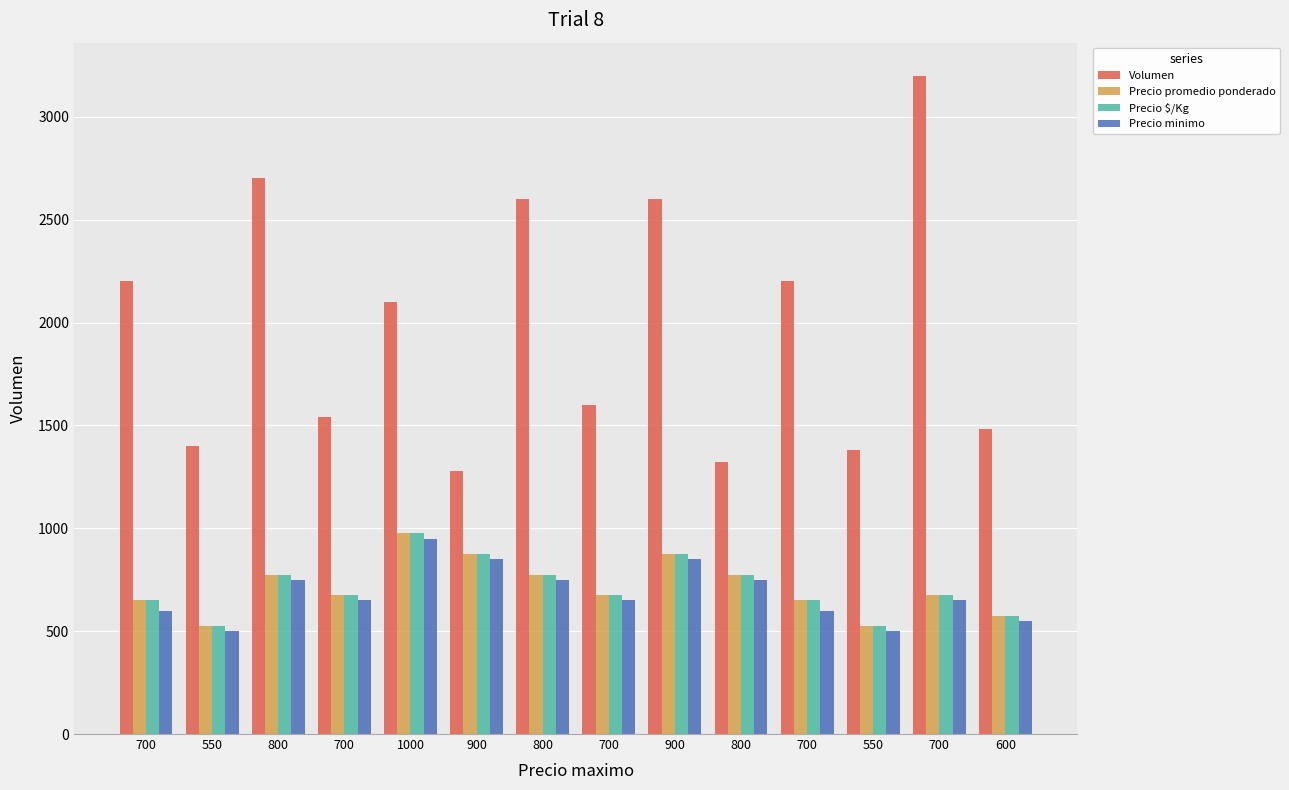

List the series in order of their peak value, lowest first.

Precio minimo, Precio promedio ponderado, Precio $/Kg, Volumen